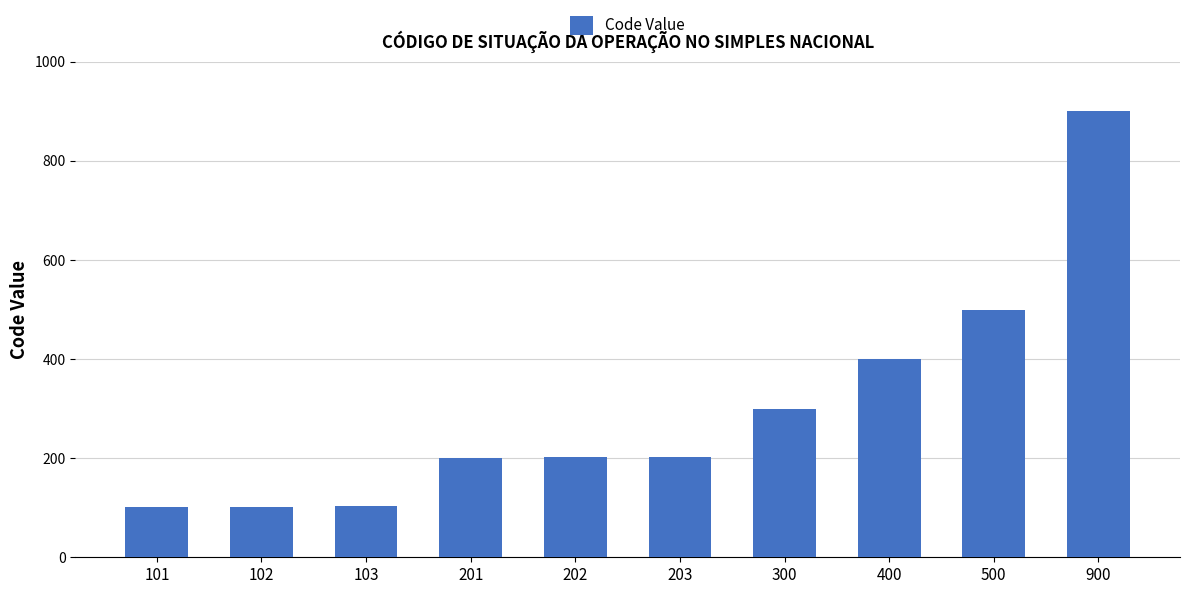

The value at 400 is 195. True or false?

False